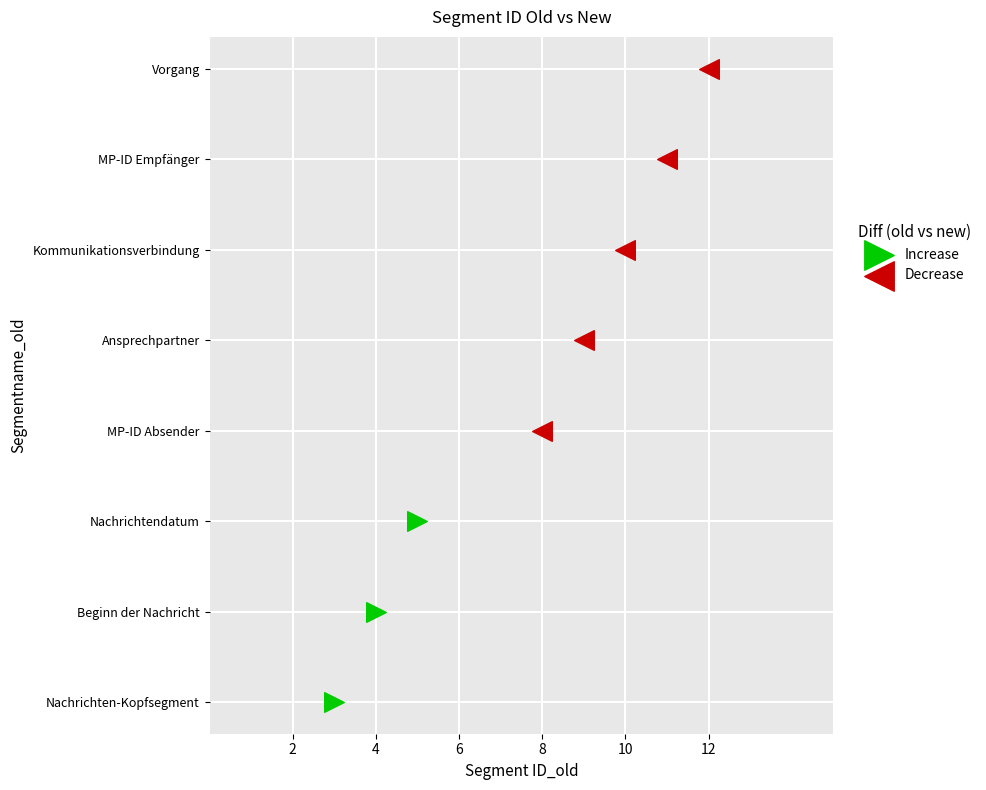

Which series reaches the maximum Y coordinate?

Decrease